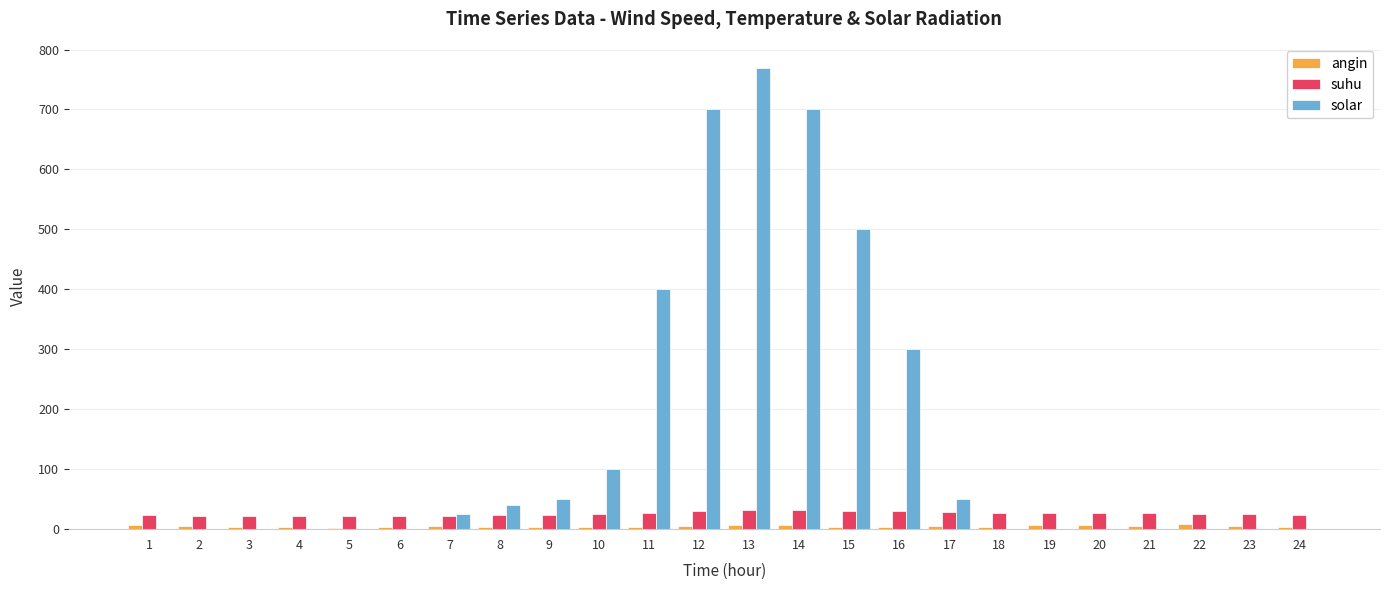

Is the value of suhu at 1 greater than the value of angin at 11?

Yes